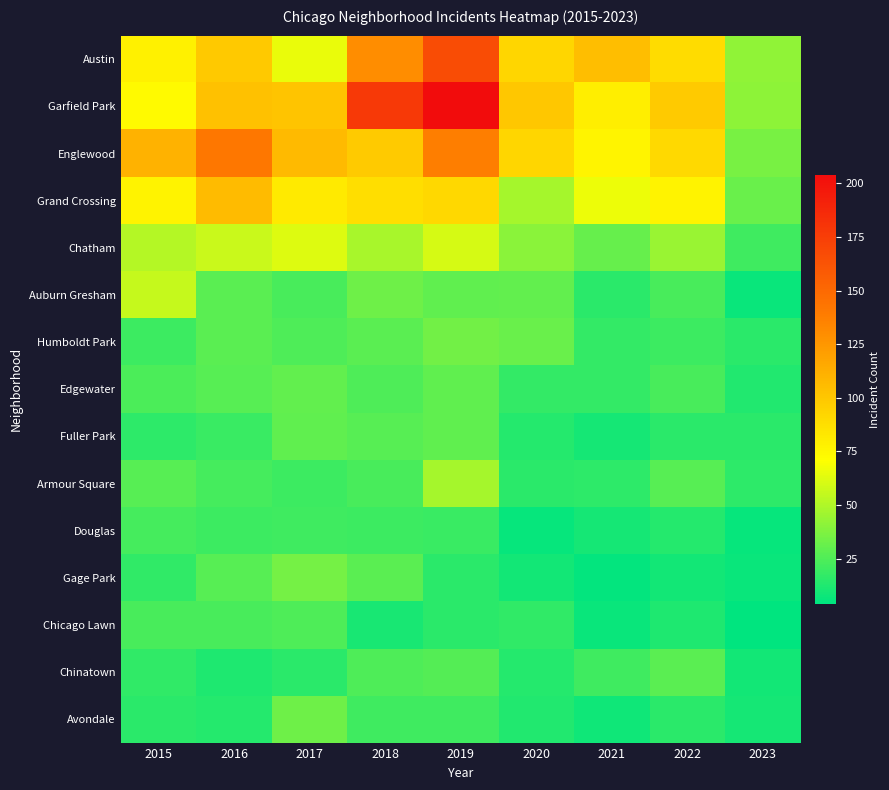

Rank the series at 2016 from highest to lowest value.

Englewood, Grand Crossing, Garfield Park, Austin, Chatham, Auburn Gresham, Humboldt Park, Edgewater, Gage Park, Chicago Lawn, Armour Square, Douglas, Fuller Park, Avondale, Chinatown